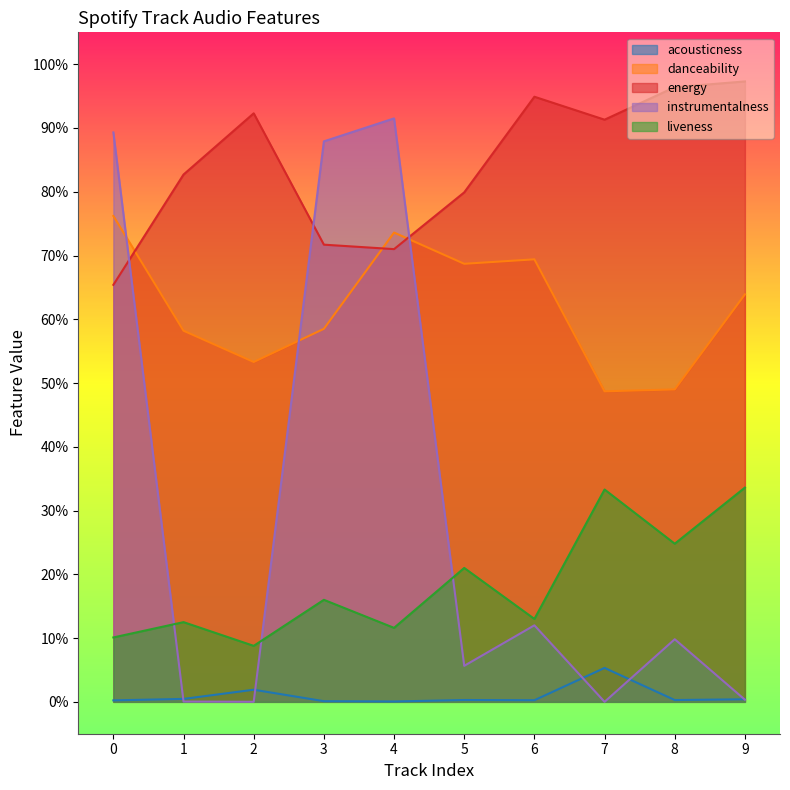

Which category has the highest value in the energy series?

9